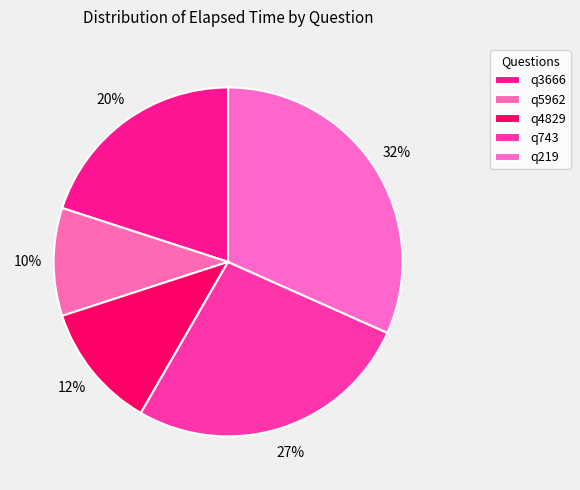

How many slices are in this pie chart?

5